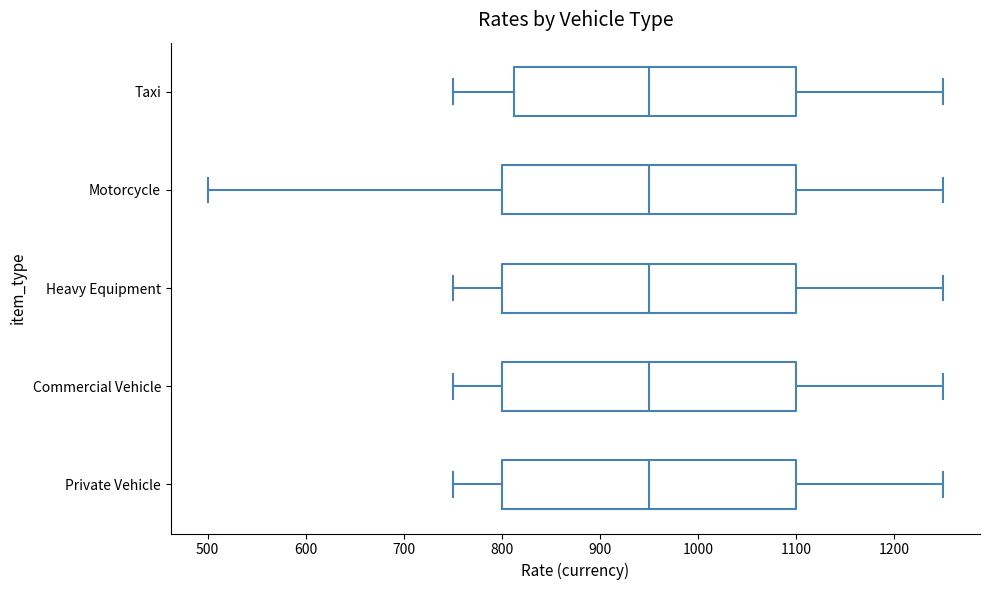

Reading bottom to top, transcribe this box plot: for each box, give where its median line is, the range the box spans, and where its two whiskers end, as read against the x-axis. The values are not printed on the chart, so give them approximately, as read against the axis.

Private Vehicle: median 950, box 800 to 1100, whiskers 750 to 1250
Commercial Vehicle: median 950, box 800 to 1100, whiskers 750 to 1250
Heavy Equipment: median 950, box 800 to 1100, whiskers 750 to 1250
Motorcycle: median 950, box 800 to 1100, whiskers 500 to 1250
Taxi: median 950, box 810 to 1100, whiskers 750 to 1250